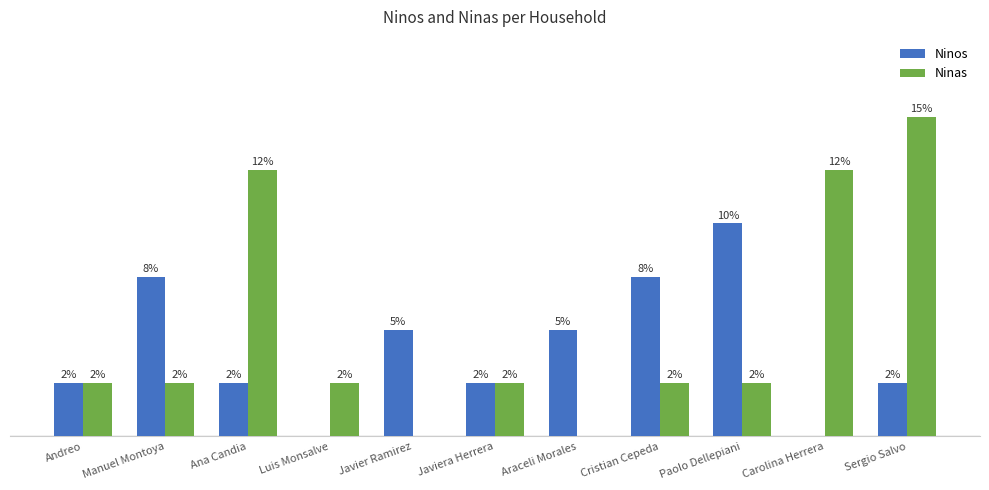

Which category has the highest value in the Ninos series?

Paolo Dellepiani